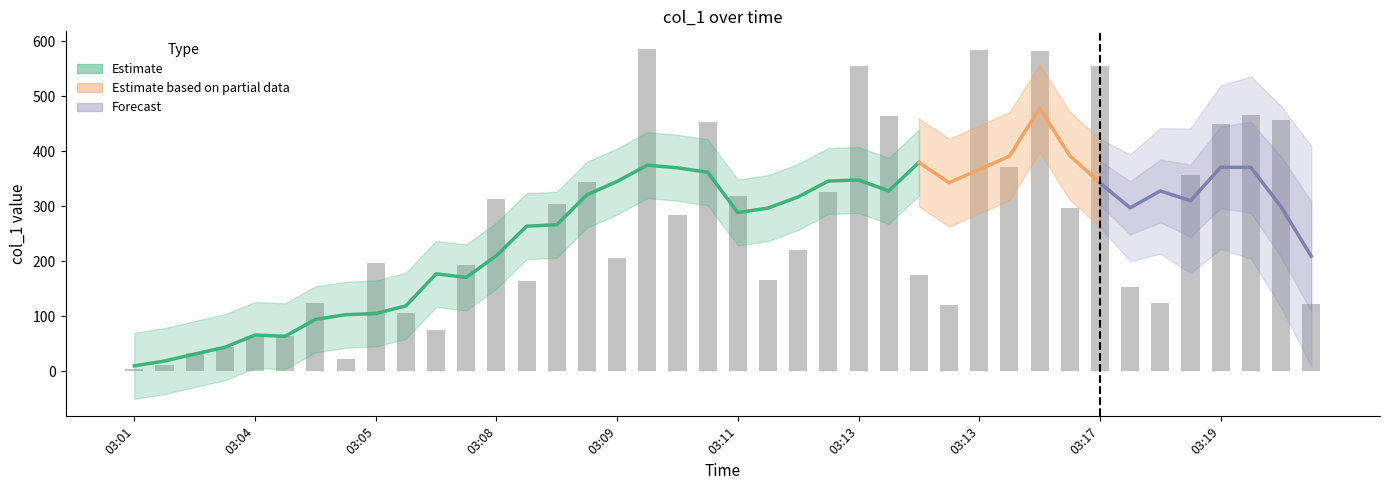

What is the sum of all values?

10460.8